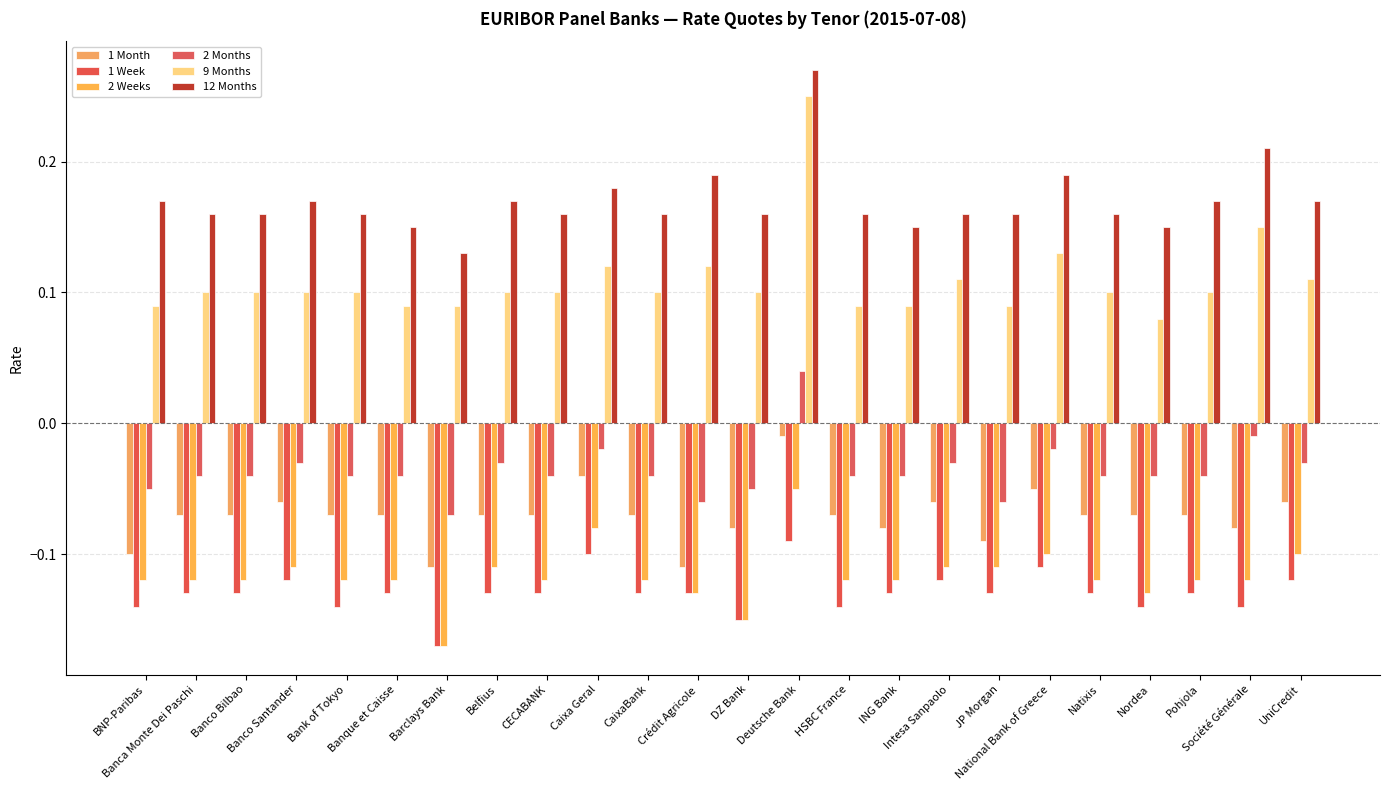

What position from the right is BNP-Paribas?

24